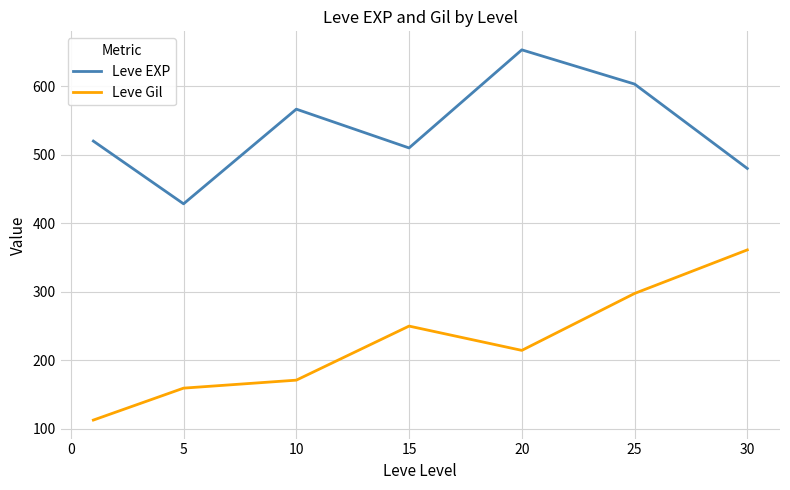

List the series in order of their overall mean, highest first.

Leve EXP, Leve Gil